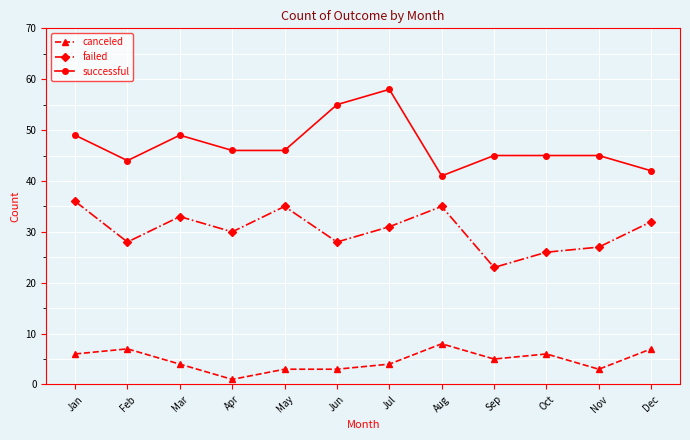

Rank the series by their average value, from highest to lowest.

successful, failed, canceled